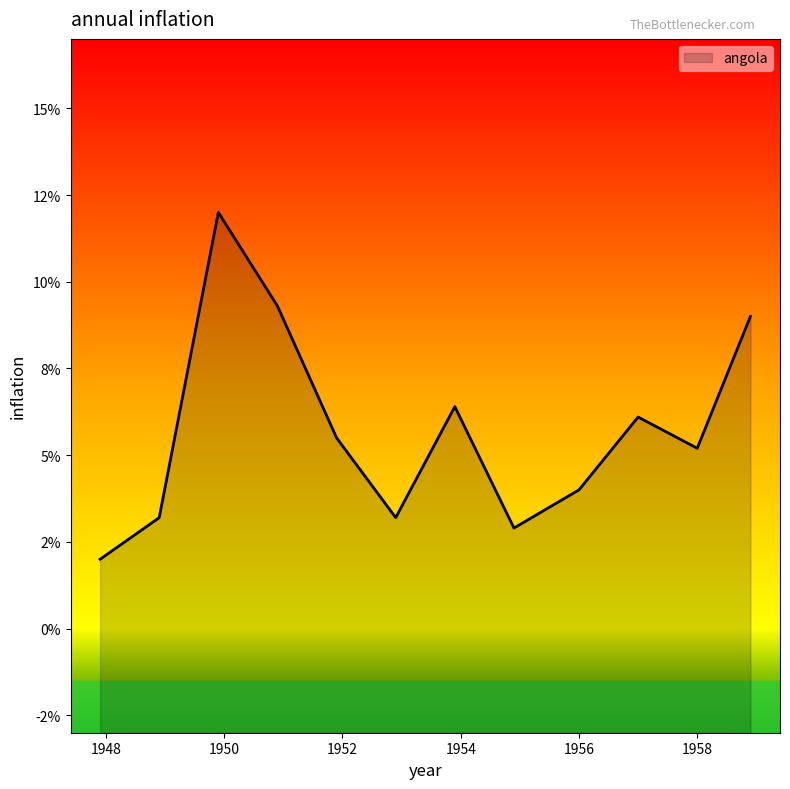

The value at 1949.9 is 17.8. True or false?

False